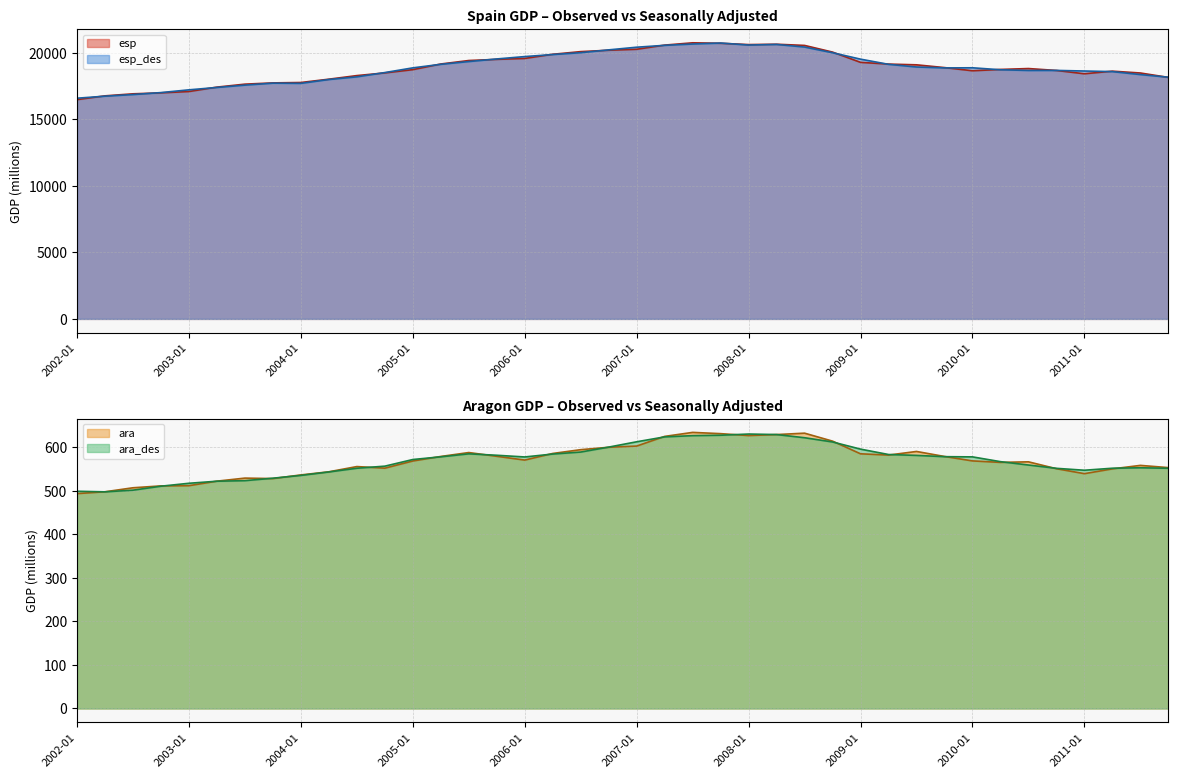

Reading right to left, extract all data points from this chart.

esp: 2011-10=18153.0	2011-07=18484.5	2011-04=18622.0	2011-01=18426.2	2010-10=18674.9	2010-07=18819.0	2010-04=18751.1	2010-01=18652.9	2009-10=18890.4	2009-07=19098.4	2009-04=19154.2	2009-01=19284.4	2008-10=20055.3	2008-07=20556.4	2008-04=20646.9	2008-01=20620.0	2007-10=20717.9	2007-07=20753.4	2007-04=20580.9	2007-01=20267.5	2006-10=20195.4	2006-07=20091.0	2006-04=19891.6	2006-01=19578.4	2005-10=19509.2	2005-07=19422.1	2005-04=19160.6	2005-01=18736.1	2004-10=18490.8	2004-07=18289.1	2004-04=18018.9	2004-01=17770.2	2003-10=17740.5	2003-07=17646.0	2003-04=17423.2	2003-01=17092.7	2002-10=16991.9	2002-07=16919.3	2002-04=16766.9	2002-01=16482.3
esp_des: 2011-10=18166.6	2011-07=18365.3	2011-04=18588.5	2011-01=18633.0	2010-10=18678.1	2010-07=18675.2	2010-04=18726.4	2010-01=18876.0	2009-10=18866.4	2009-07=18935.4	2009-04=19135.2	2009-01=19524.5	2008-10=20006.5	2008-07=20434.9	2008-04=20630.1	2008-01=20584.3	2007-10=20736.0	2007-07=20661.3	2007-04=20563.5	2007-01=20422.4	2006-10=20222.5	2006-07=20009.6	2006-04=19871.3	2006-01=19718.2	2005-10=19539.6	2005-07=19343.4	2005-04=19137.1	2005-01=18869.8	2004-10=18516.5	2004-07=18193.9	2004-04=17994.4	2004-01=17704.0	2003-10=17721.1	2003-07=17571.8	2003-04=17397.6	2003-01=17218.3	2002-10=17011.8	2002-07=16862.2	2002-04=16742.1	2002-01=16589.4
ara: 2011-10=553.3	2011-07=558.4	2011-04=550.4	2011-01=539.4	2010-10=550.8	2010-07=566.6	2010-04=565.3	2010-01=568.7	2009-10=578.9	2009-07=590.4	2009-04=582.1	2009-01=585.0	2008-10=614.1	2008-07=632.4	2008-04=629.2	2008-01=626.9	2007-10=631.3	2007-07=634.2	2007-04=625.0	2007-01=602.8	2006-10=600.0	2006-07=594.5	2006-04=585.8	2006-01=570.6	2005-10=579.3	2005-07=587.9	2005-04=578.9	2005-01=568.5	2004-10=552.0	2004-07=555.7	2004-04=543.7	2004-01=536.5	2003-10=528.1	2003-07=529.2	2003-04=522.2	2003-01=511.8	2002-10=511.3	2002-07=507.0	2002-04=497.8	2002-01=493.6
ara_des: 2011-10=551.8	2011-07=552.9	2011-04=551.9	2011-01=547.3	2010-10=551.6	2010-07=559.3	2010-04=567.0	2010-01=578.0	2009-10=578.4	2009-07=581.4	2009-04=583.4	2009-01=595.8	2008-10=612.2	2008-07=621.9	2008-04=629.2	2008-01=630.4	2007-10=627.7	2007-07=626.7	2007-04=623.9	2007-01=612.6	2006-10=600.4	2006-07=589.0	2006-04=584.5	2006-01=577.8	2005-10=581.7	2005-07=584.9	2005-04=578.1	2005-01=571.9	2004-10=556.6	2004-07=551.8	2004-04=543.3	2004-01=535.4	2003-10=529.0	2003-07=523.3	2003-04=522.1	2003-01=517.3	2002-10=510.6	2002-07=501.5	2002-04=497.6	2002-01=499.0